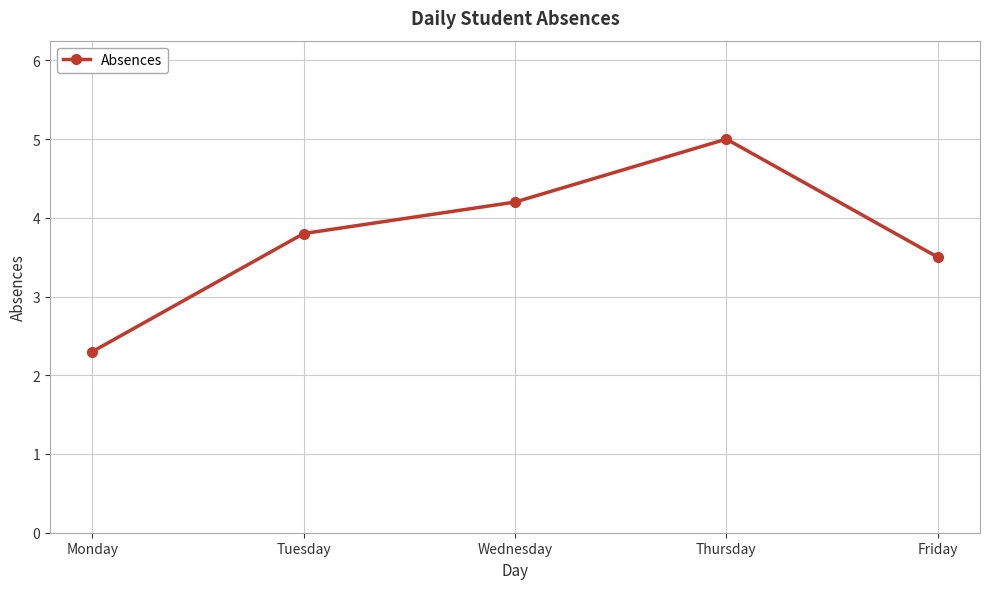

Reading left to right, what are all the values shown in this chart?

Monday=2.3	Tuesday=3.8	Wednesday=4.2	Thursday=5.0	Friday=3.5